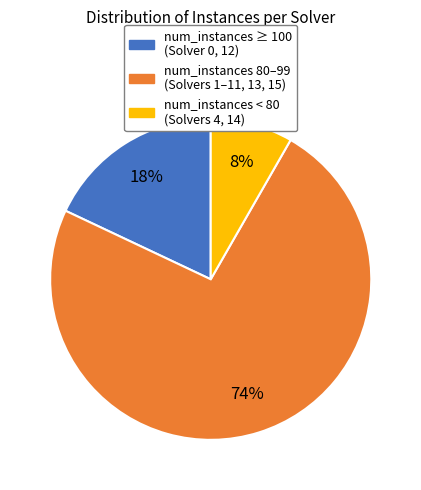

Does any single category account for the majority?

Yes